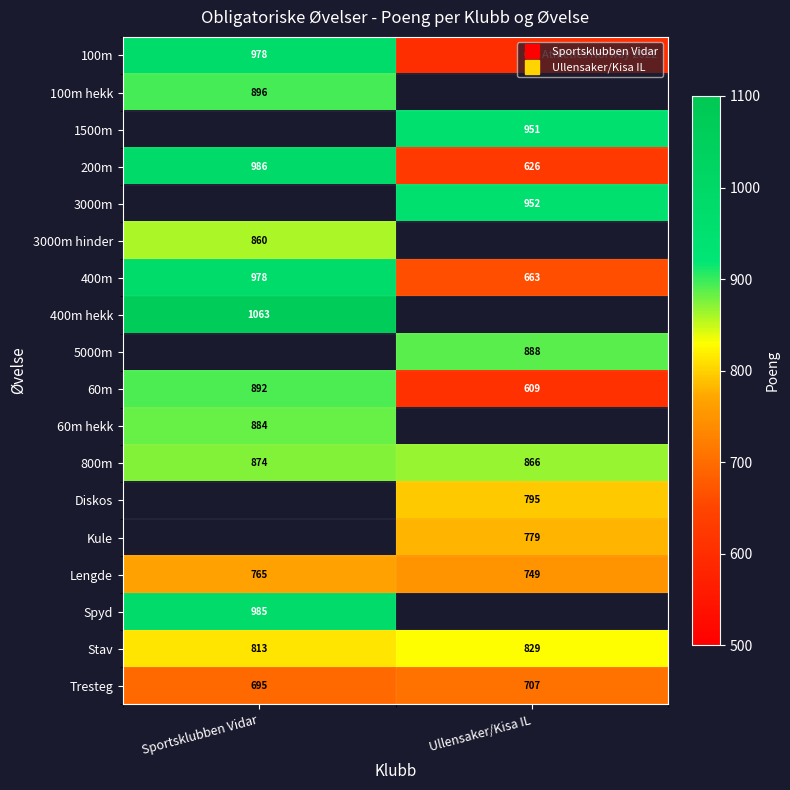

Count the number of categories in the chart.

2